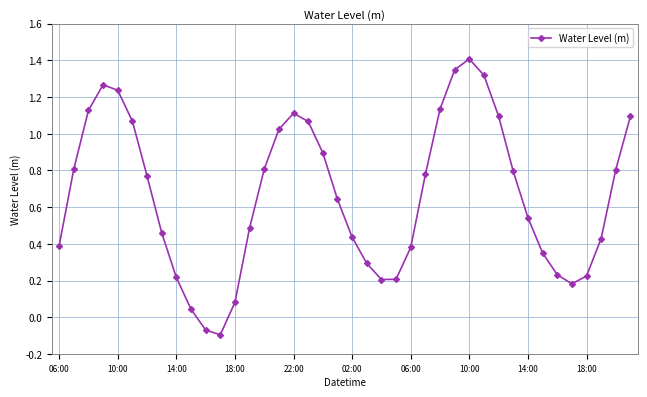

How many positive values are there?

38